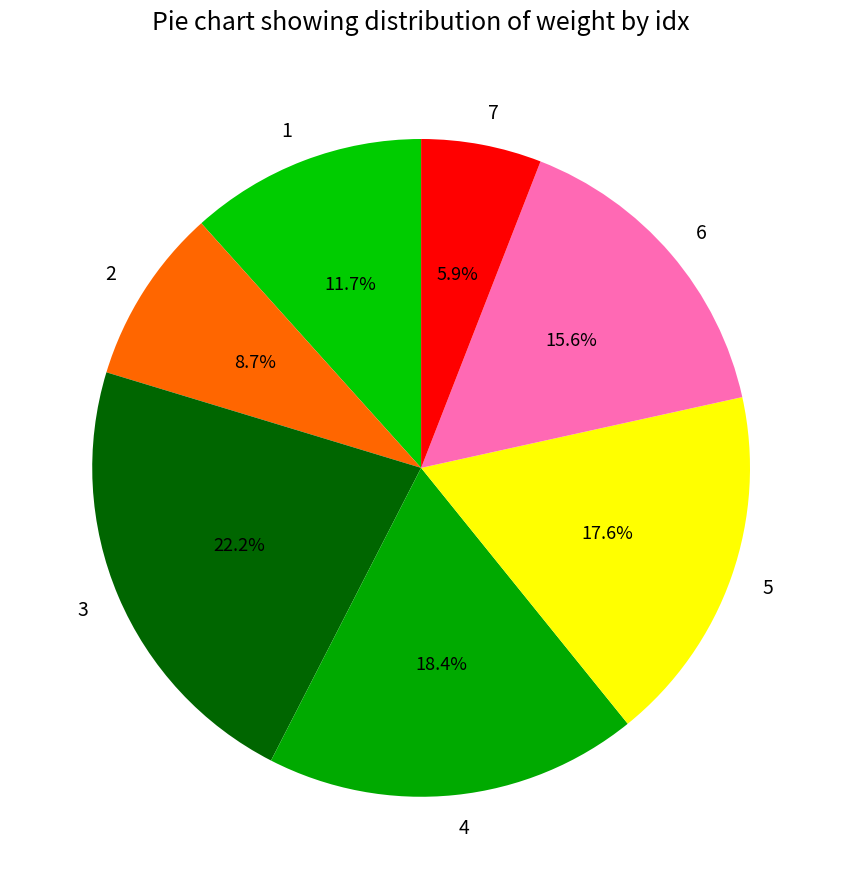

How much of the chart is everything except 3?

77.8%